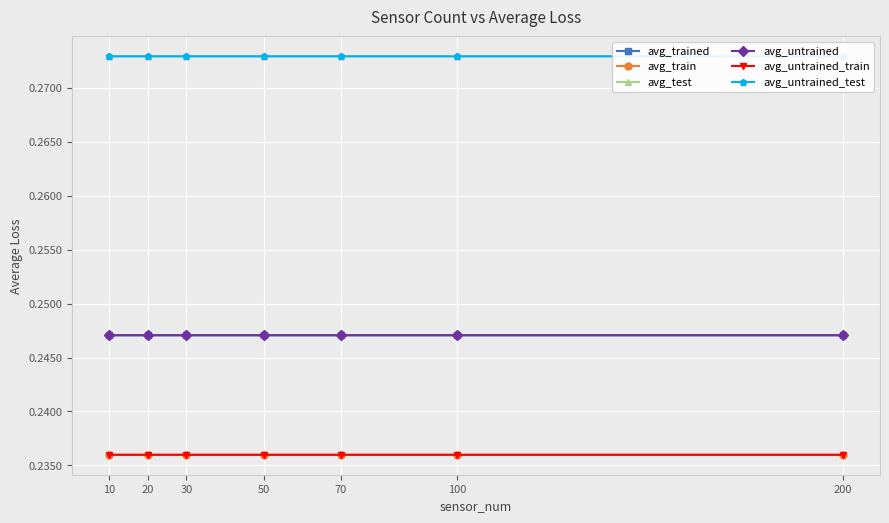

Rank the categories by avg_untrained_test value from lowest to highest.

10, 100, 200, 50, 70, 30, 20